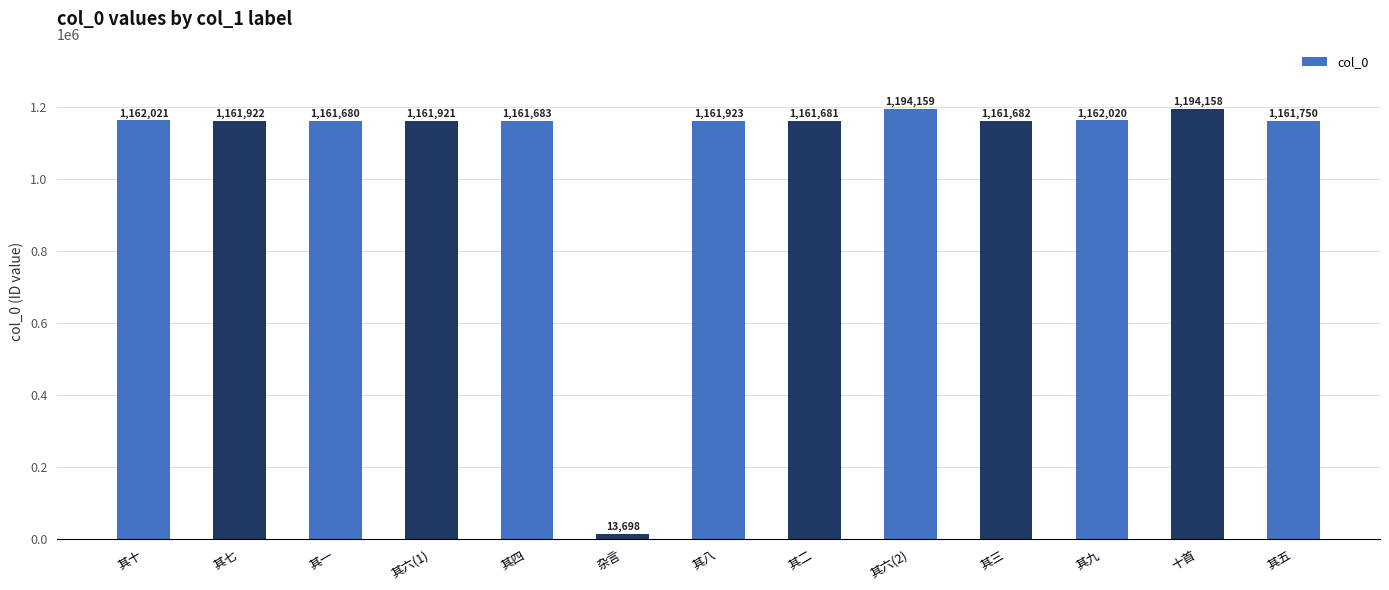

What is the approximate value at 十首, to the nearest 10?

1194160